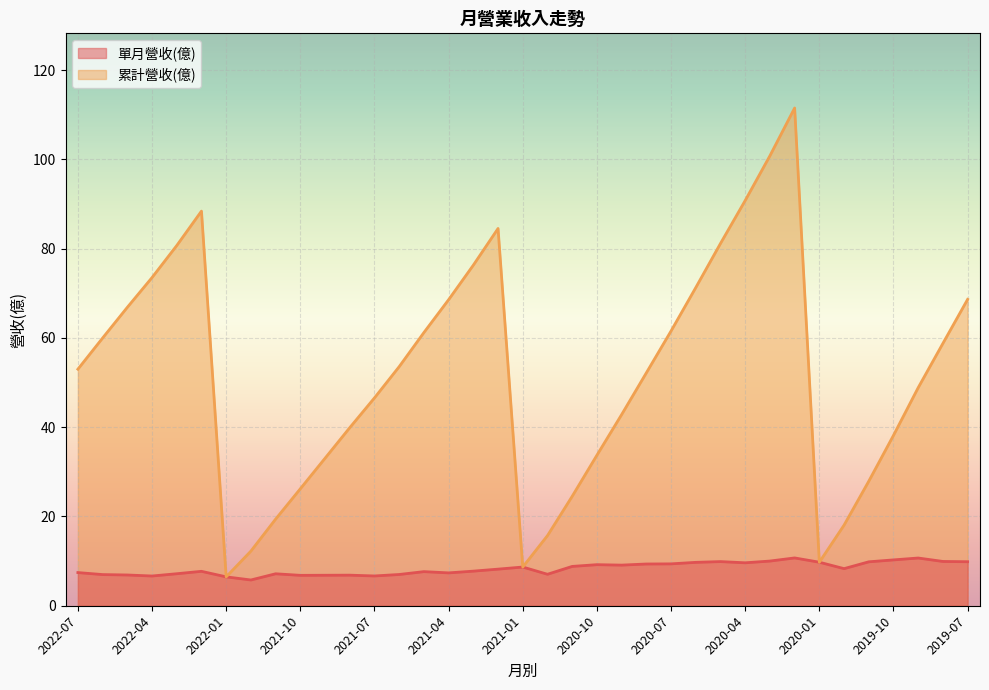

Which series has the largest total across all categories?

累計營收(億)